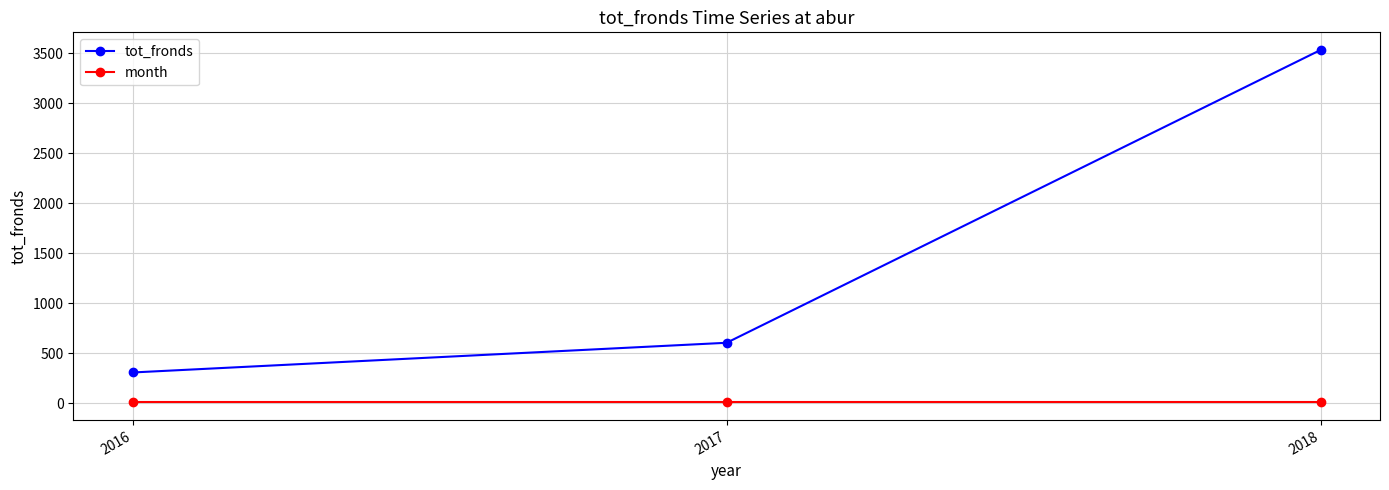

Which series changed the most between 2017 and 2018?

tot_fronds